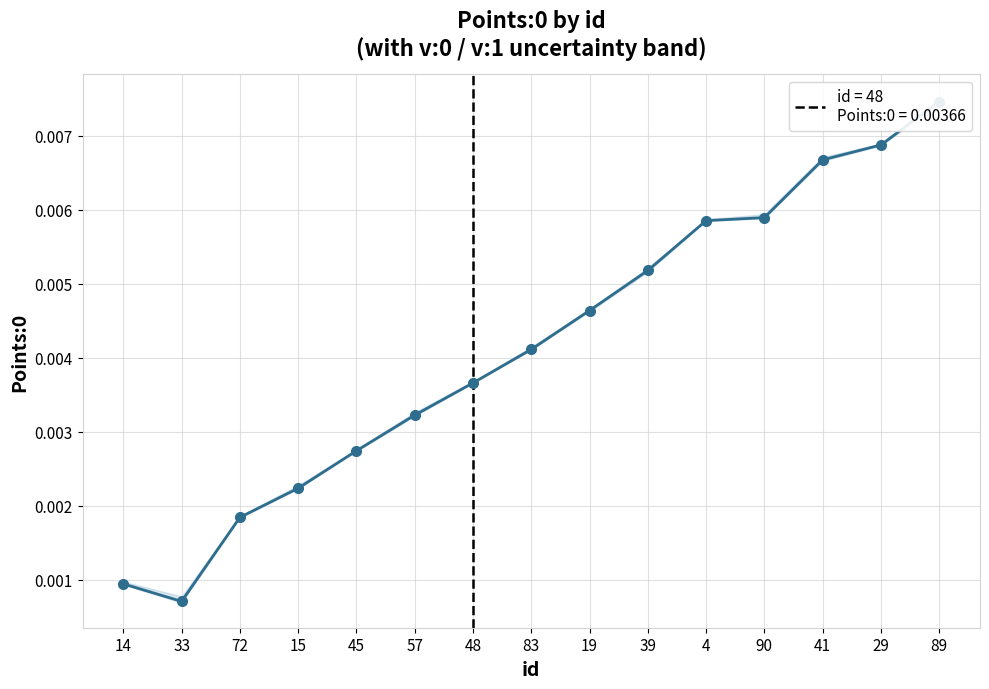

Is it true that the value at 4 is 0.0?

True